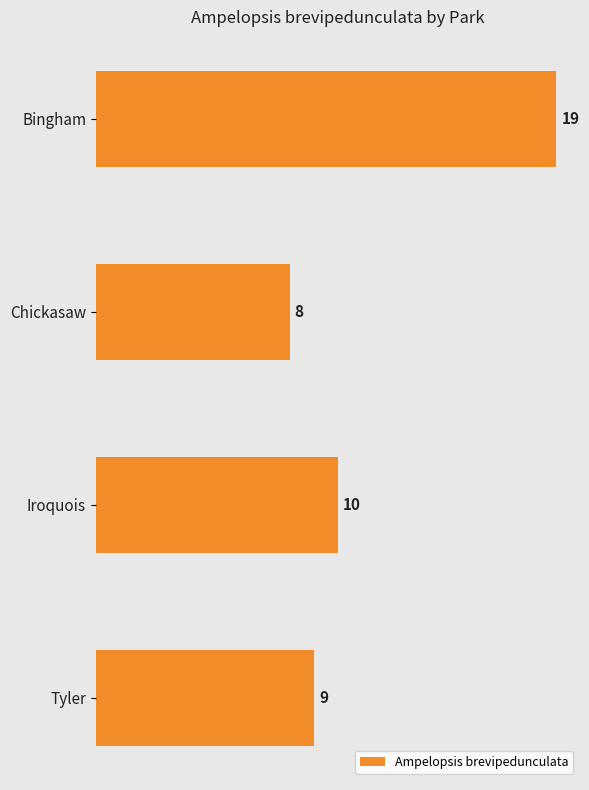

List the labels in order of value, largest first.

Bingham, Iroquois, Tyler, Chickasaw